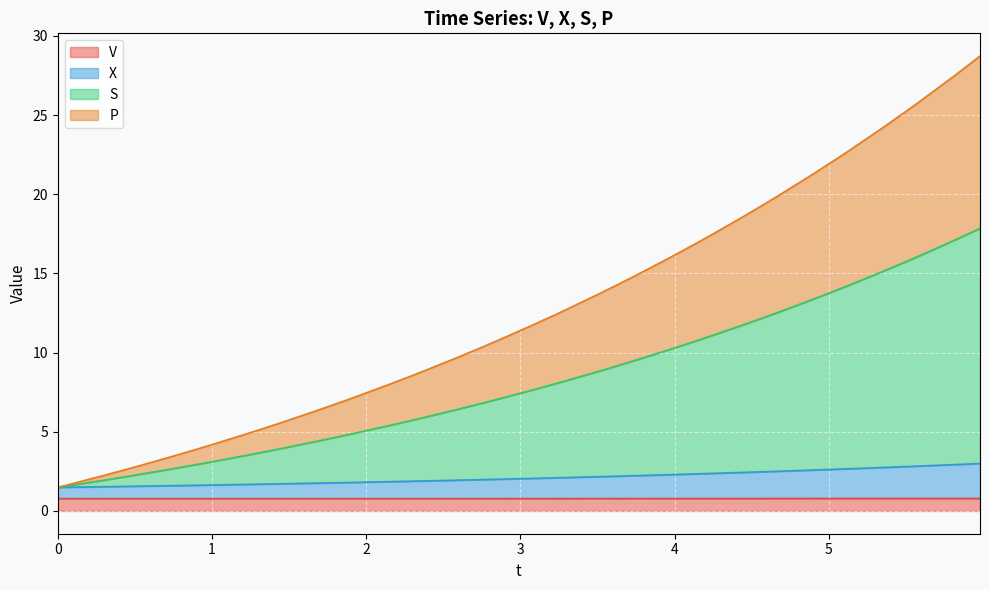

True or false: V has more than 2 interior local peaks.

False